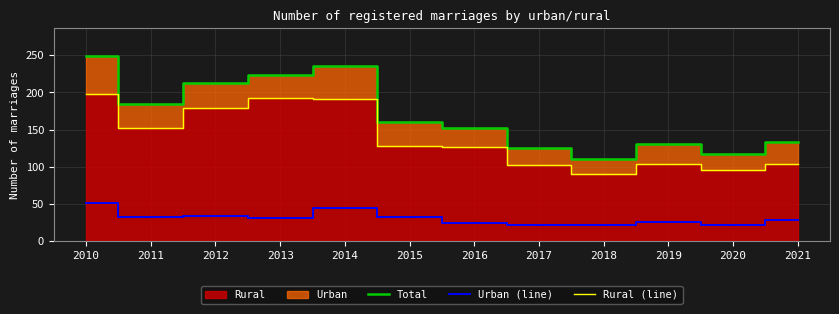

What is the value of the Rural (line) point at the 8th from the left?

103